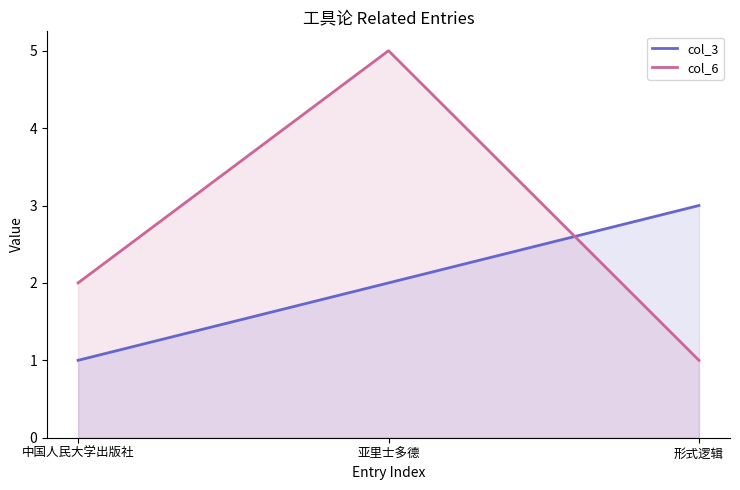

What is the label of the 1st point from the left?

中国人民大学出版社